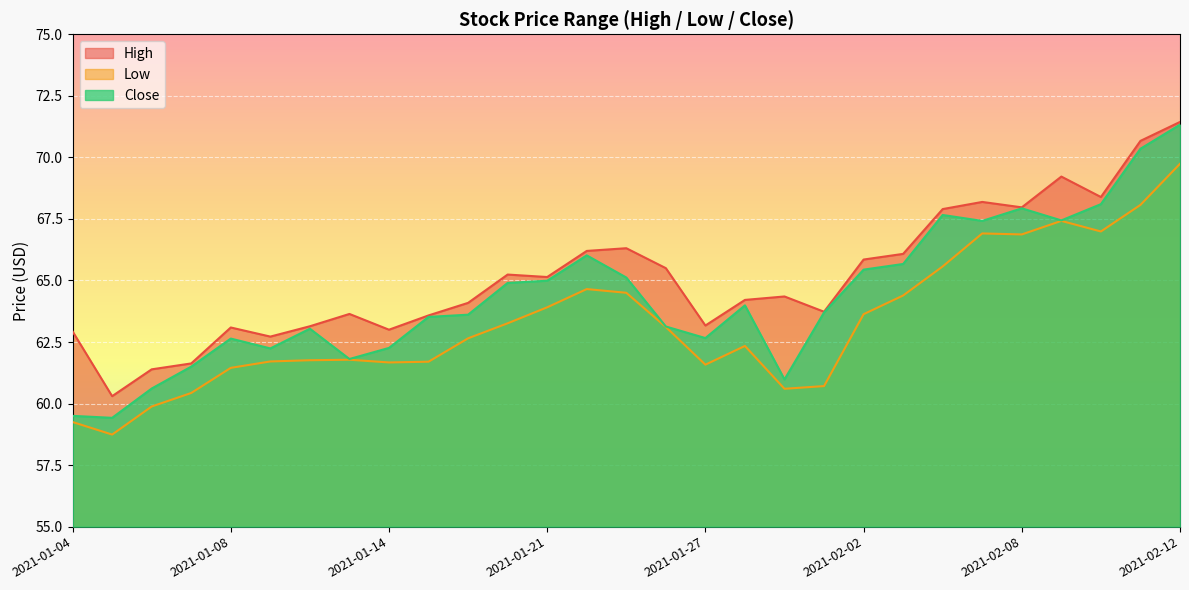

What position from the right is 2021-01-12?

23